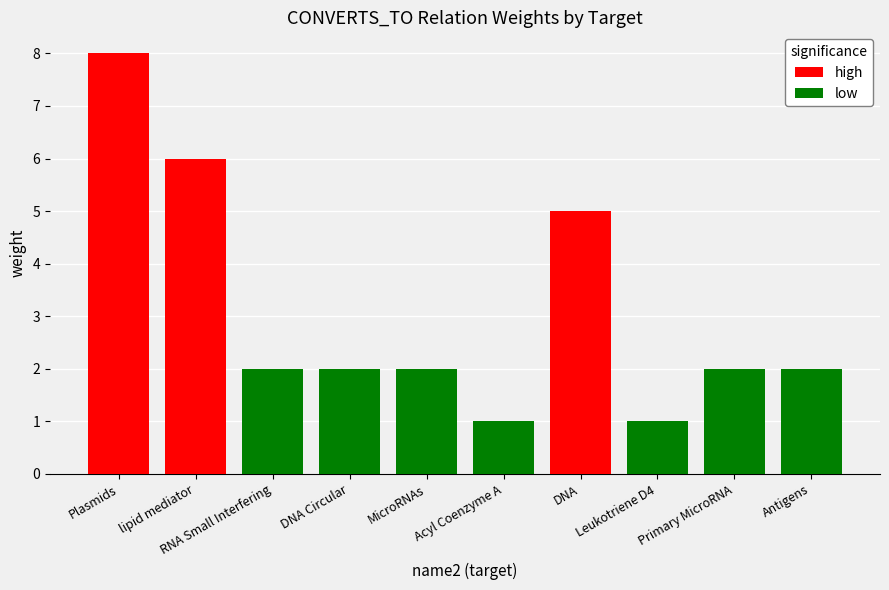

What is the label of the 7th bar from the right?

DNA Circular